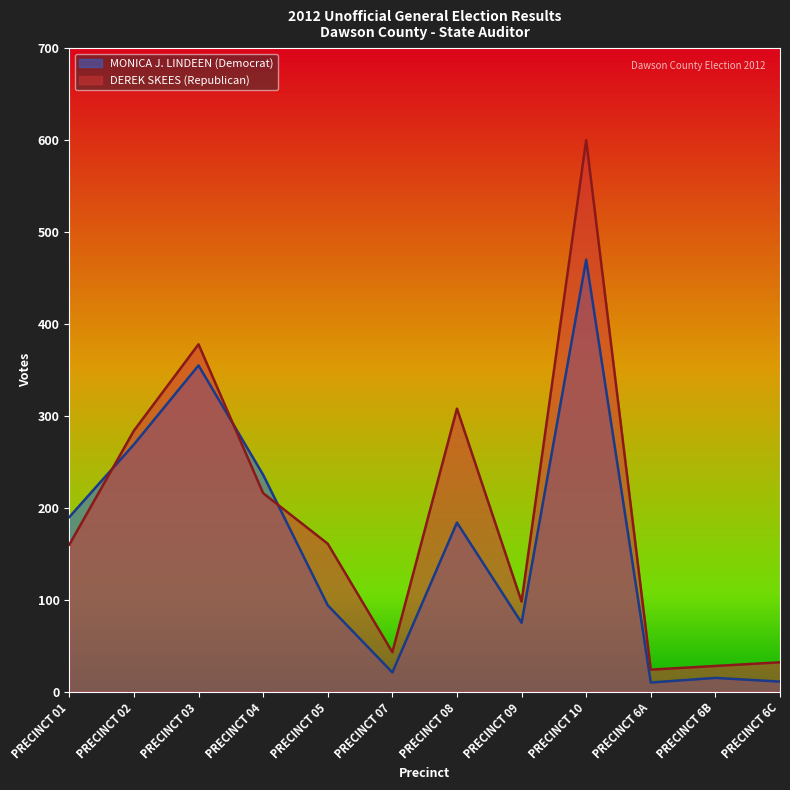

Which has a higher value, PRECINCT 08 or PRECINCT 6C?

PRECINCT 08